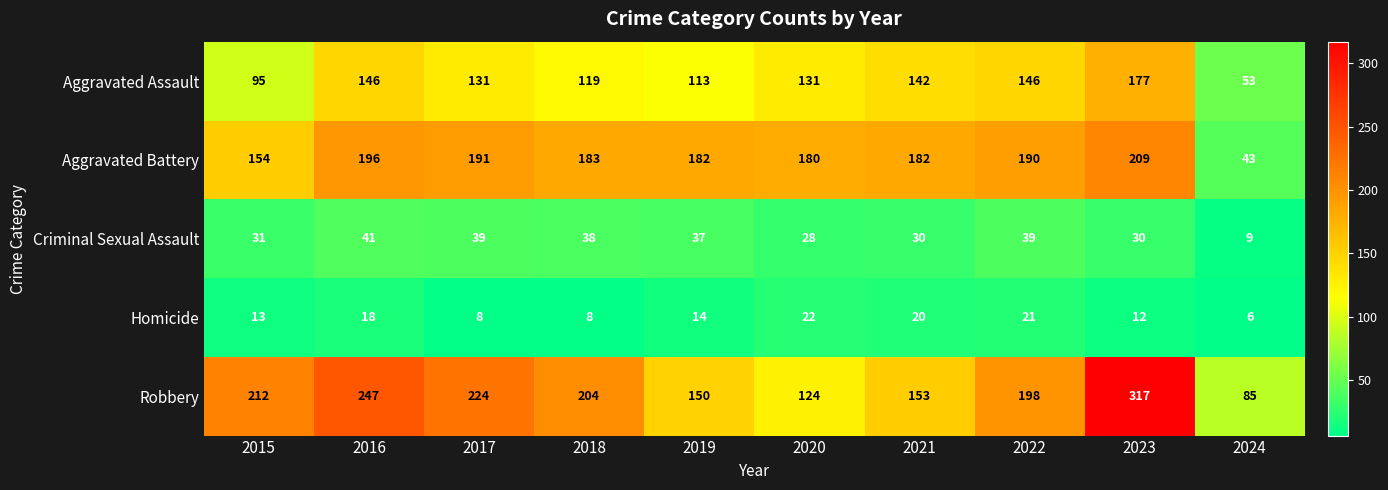

Read the Homicide value at 2022, to the nearest 10.

20